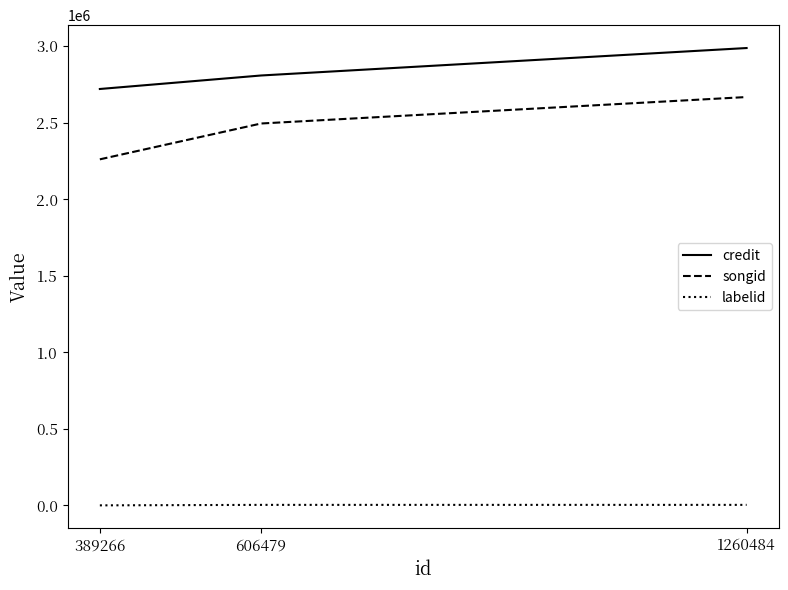

Which series has the largest total across all categories?

credit